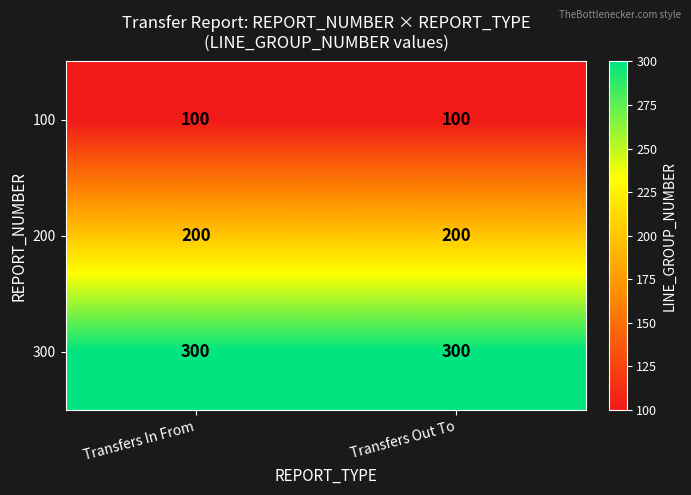

The 300 series shows 300 at Transfers In From. True or false?

True